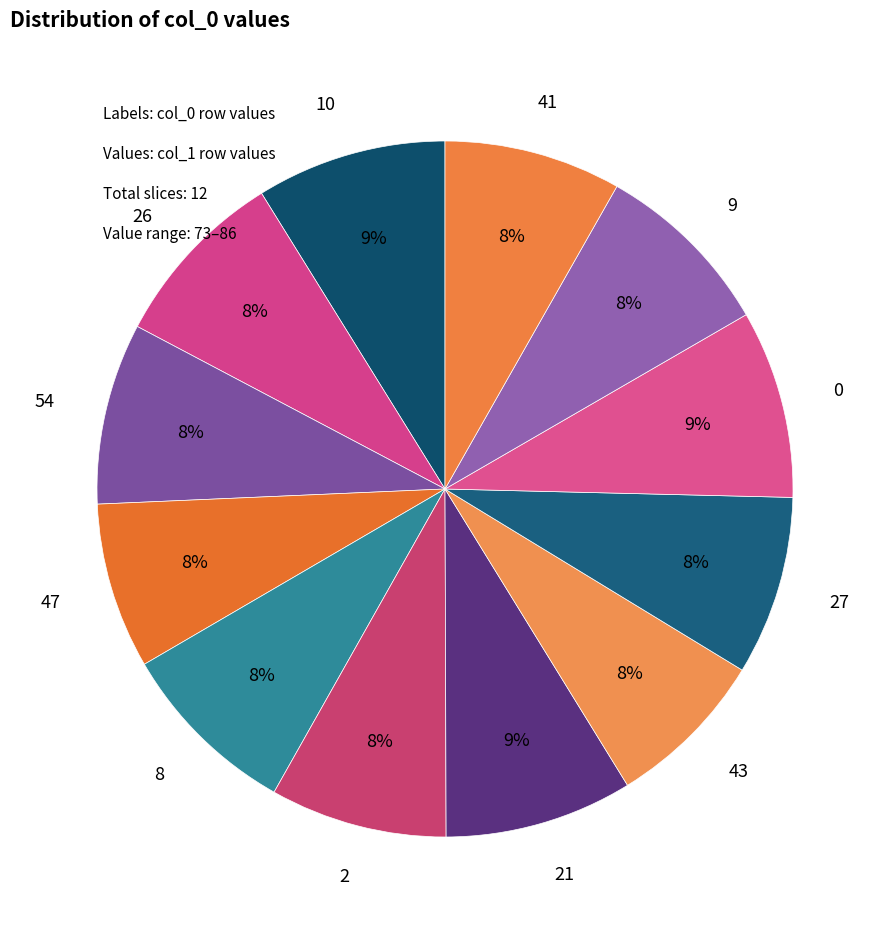

Count the number of slices in the pie.

12